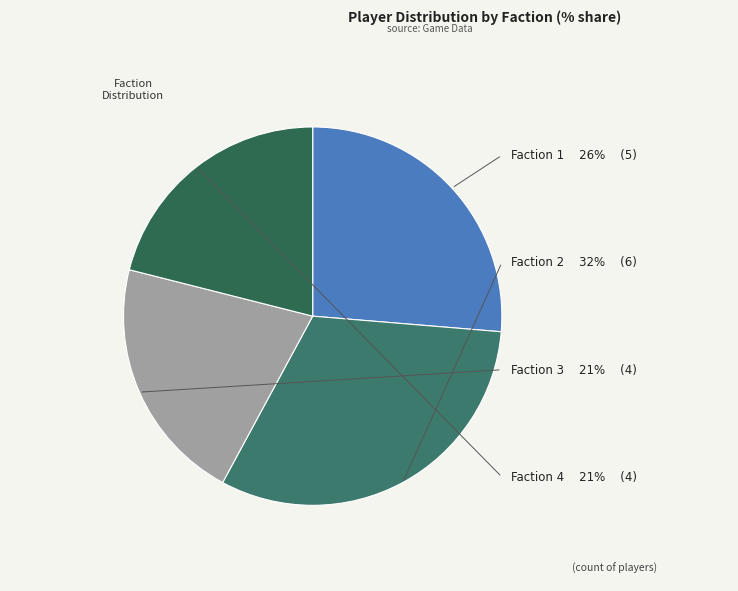

Does any single category account for the majority?

No